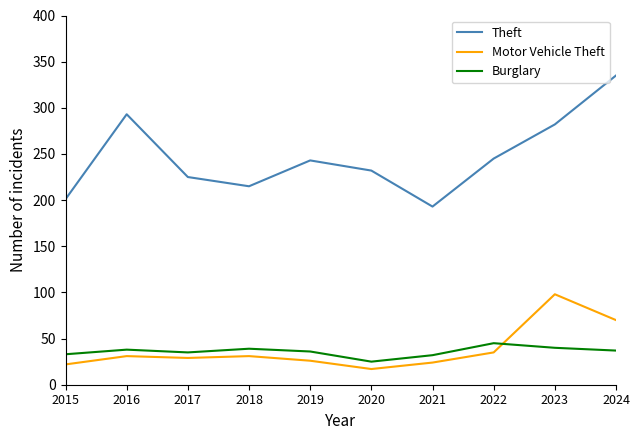

What are all the series names shown in the legend?

Theft, Motor Vehicle Theft, Burglary